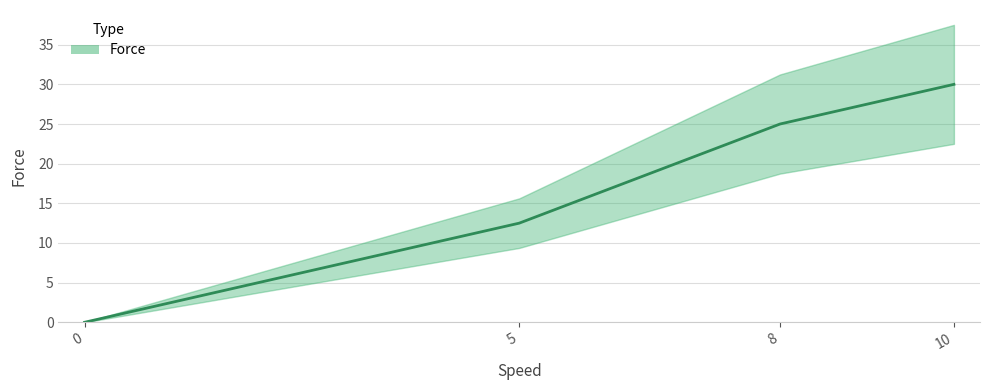

Rank the categories by value from lowest to highest.

0, 5, 8, 10